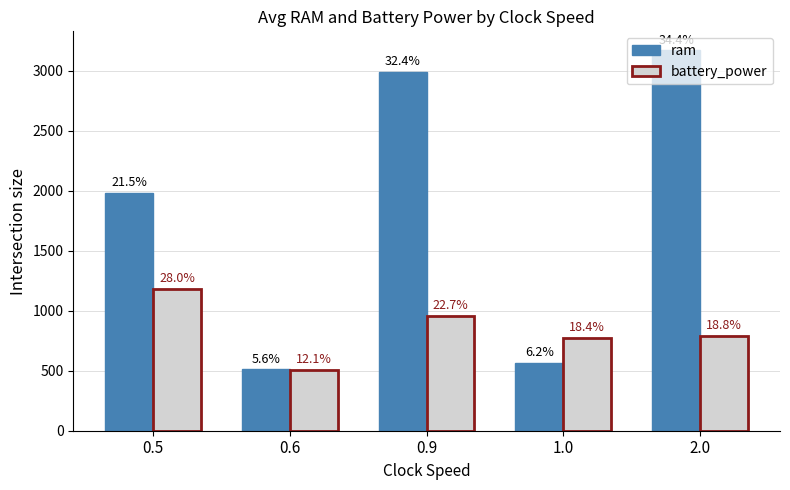

What is the sum of the battery_power values at 1.0 and 0.6?

1284.0